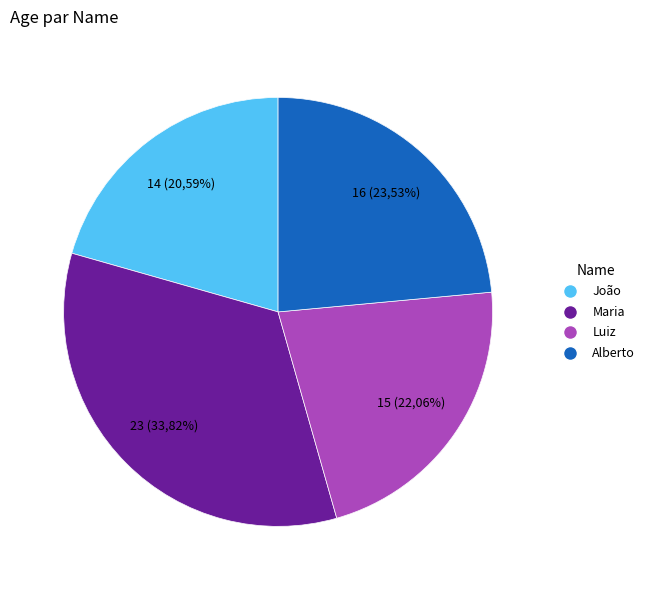

To the nearest percent, what percentage of the pie is Alberto?

24%